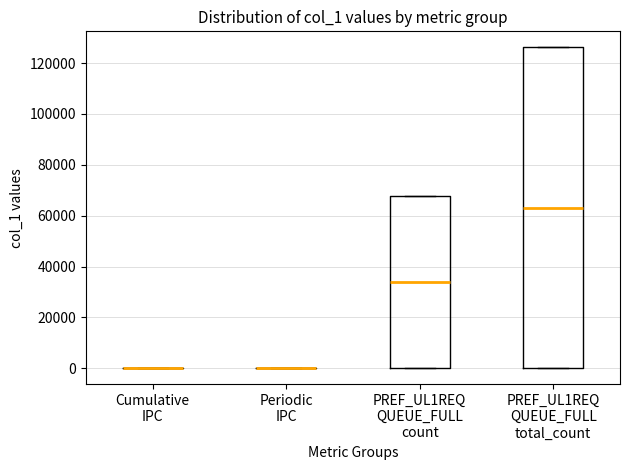

Comparing the boxes themselves (not the whiskers), which one is the tallest?

PREF_UL1REQ QUEUE_FULL total_count